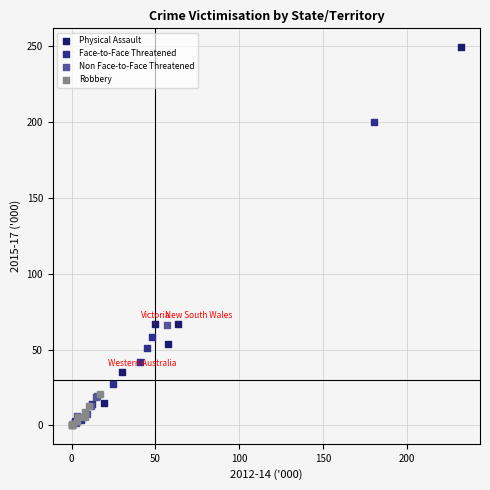

Which series reaches the maximum Y coordinate?

Physical Assault